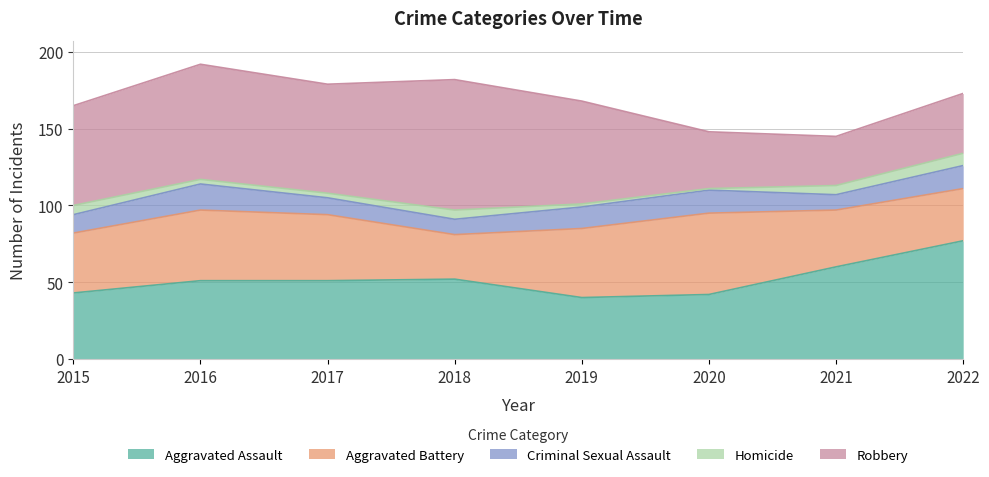

Between 2022 and 2017, which is larger?

2022